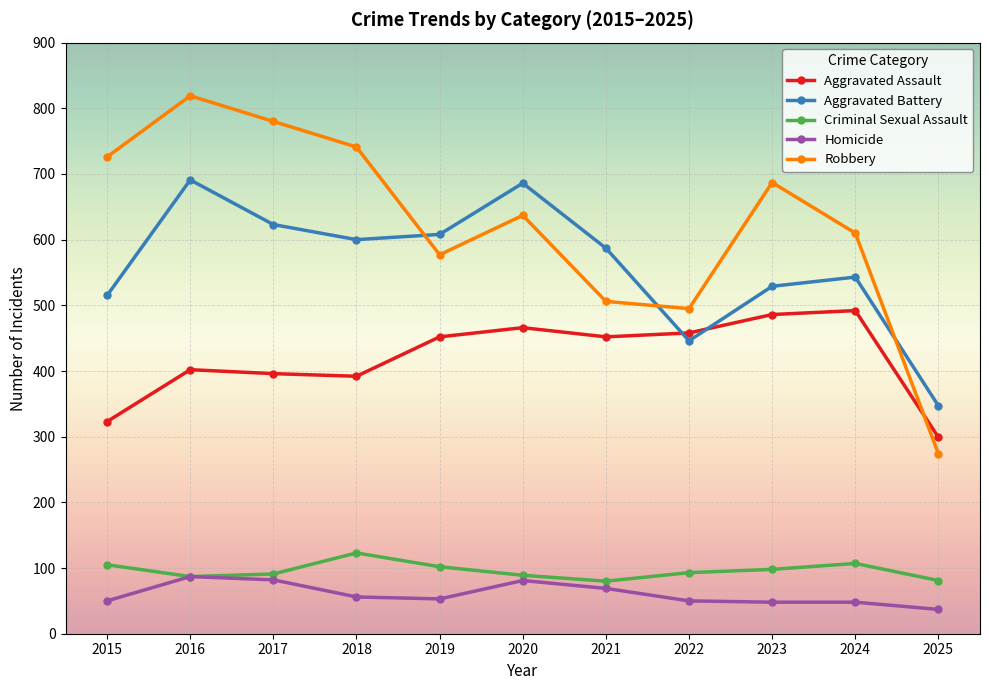

What is the total value across all series at 2021?

1694